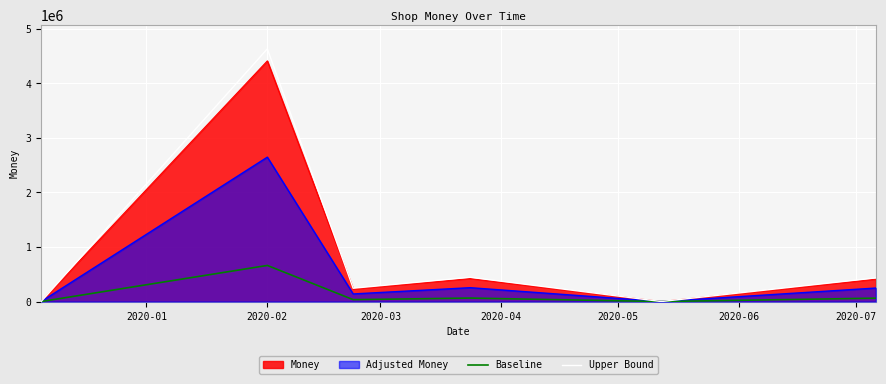

What is the maximum value shown in the chart?

4633032.6